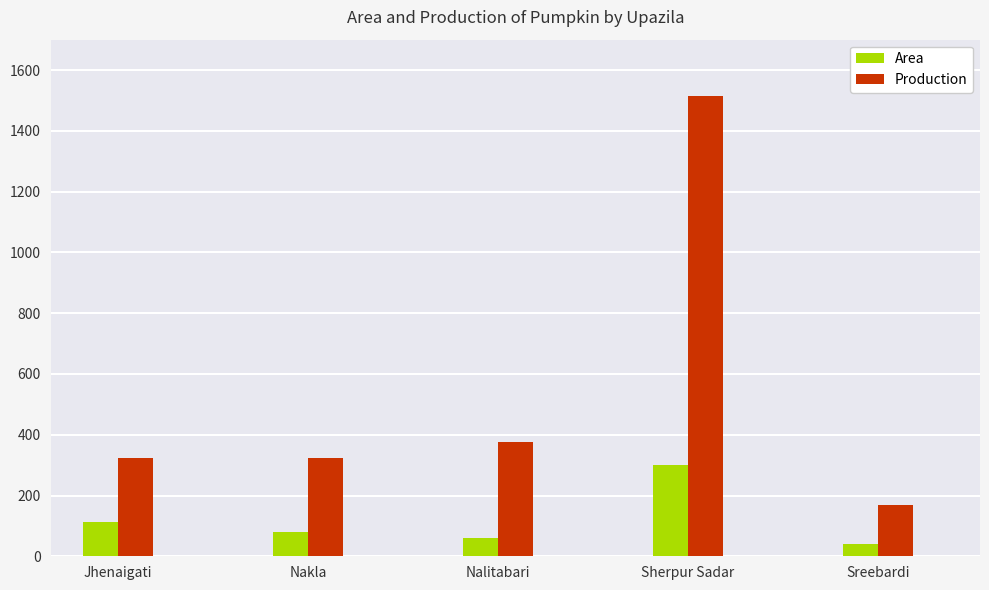

Which label corresponds to the smallest value in the chart?

Sreebardi